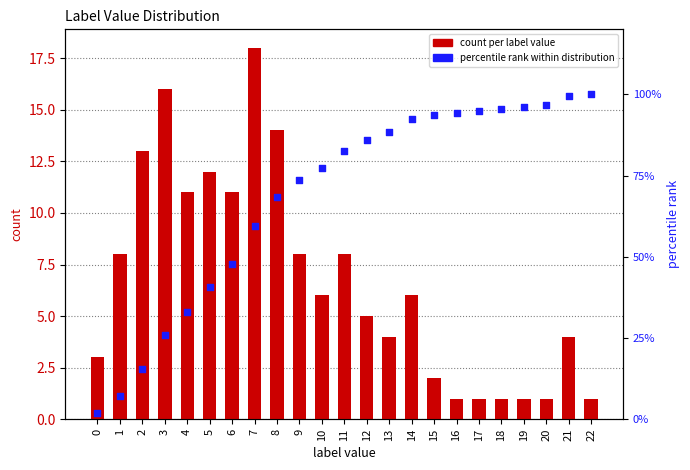

What is the total value across all series at 5?

52.6